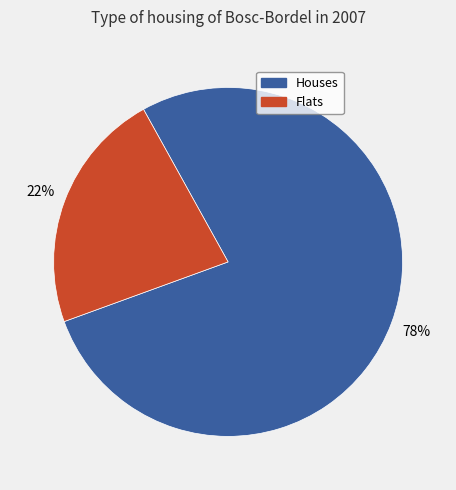

How many segments does this pie chart have?

2